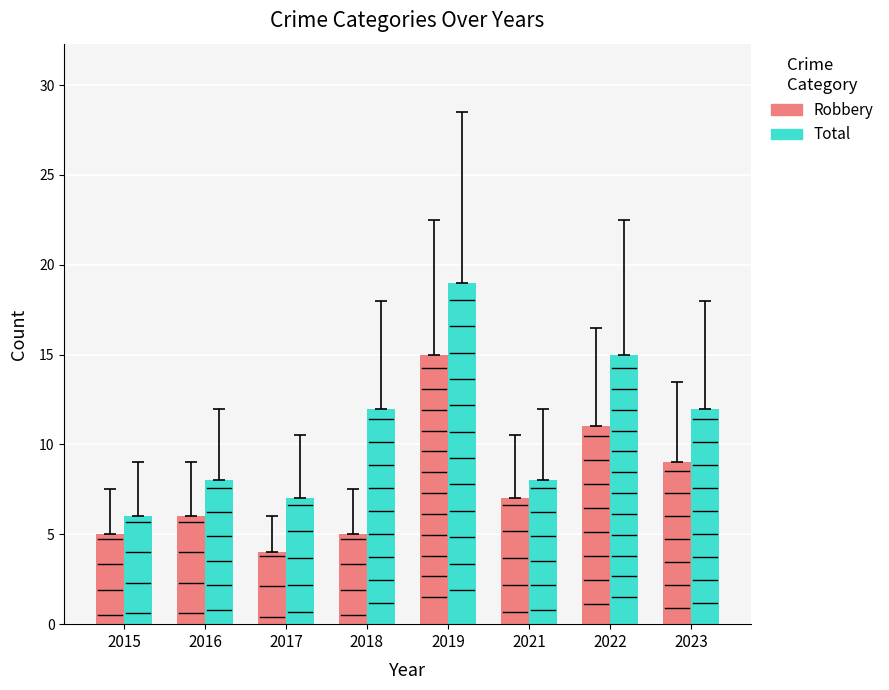

What is the difference between the maximum and minimum values in the Robbery series?

11